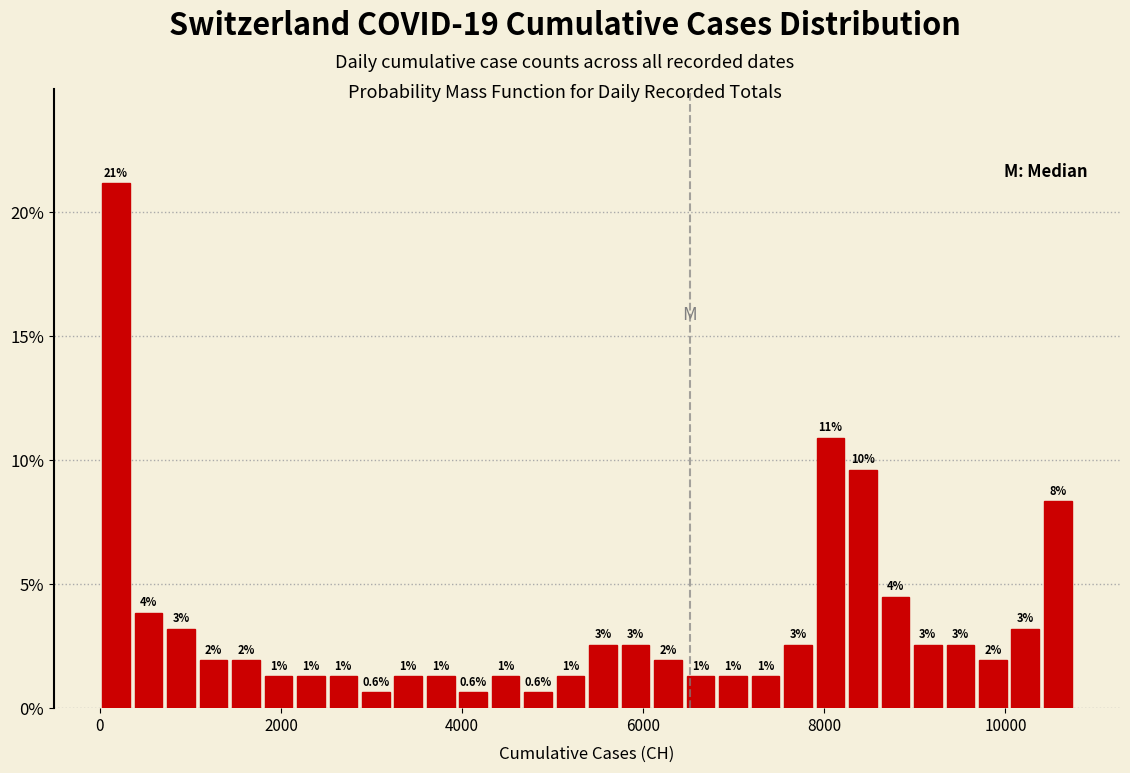

Read against the x-axis, roughly where is the centre of the tallest bar?

200